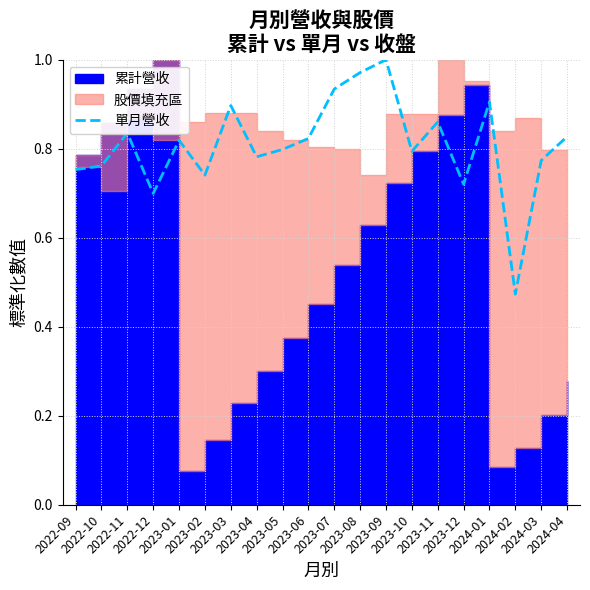

Reading left to right, extract all data points from this chart.

0.8	0.8	0.8	0.7	0.8	0.7	0.9	0.8	0.8	0.8	0.9	1.0	1.0	0.8	0.9	0.7	0.9	0.5	0.8	0.8